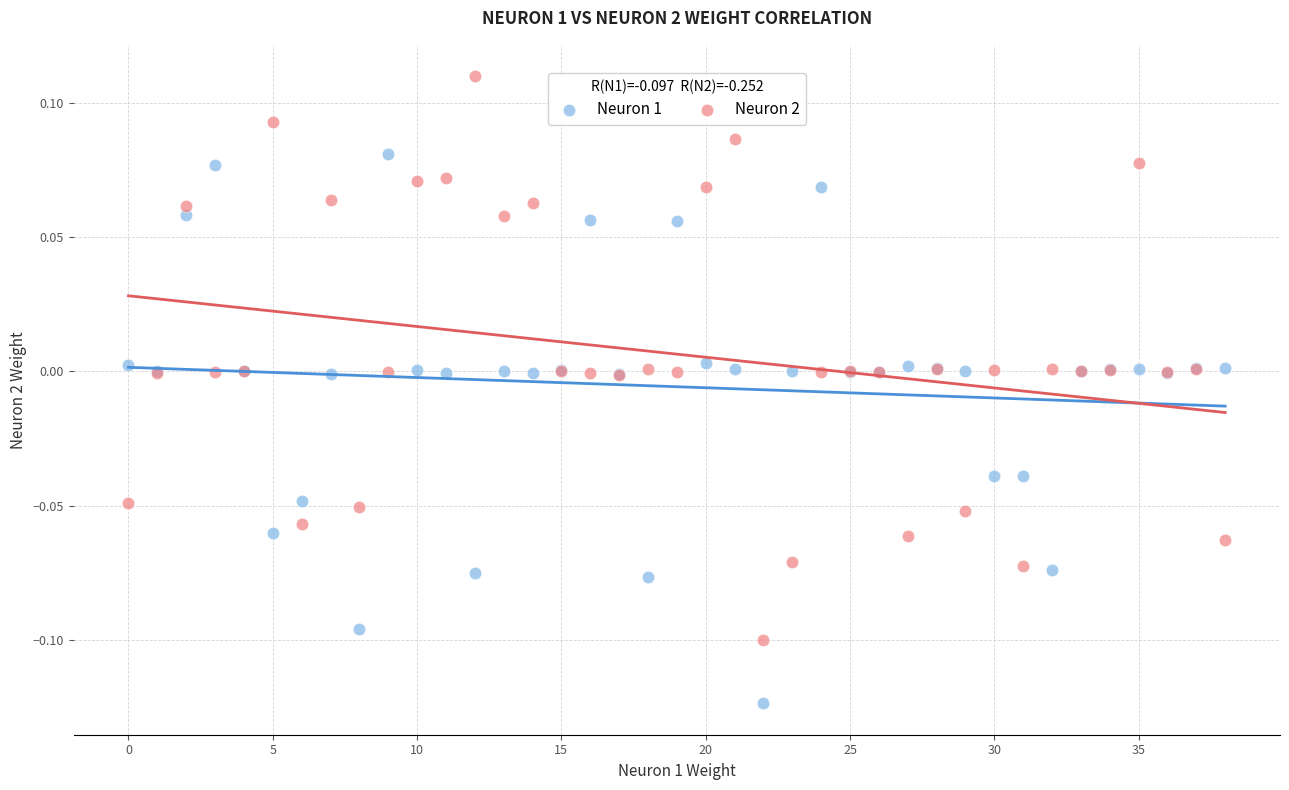

Which series contains the highest Y value?

Neuron 2